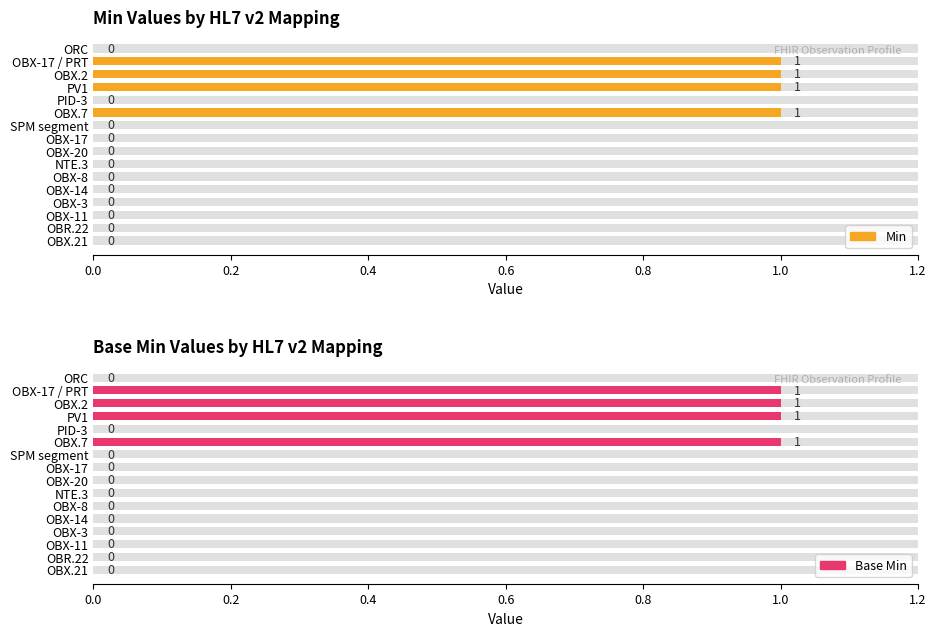

Which series has the largest total across all categories?

Min